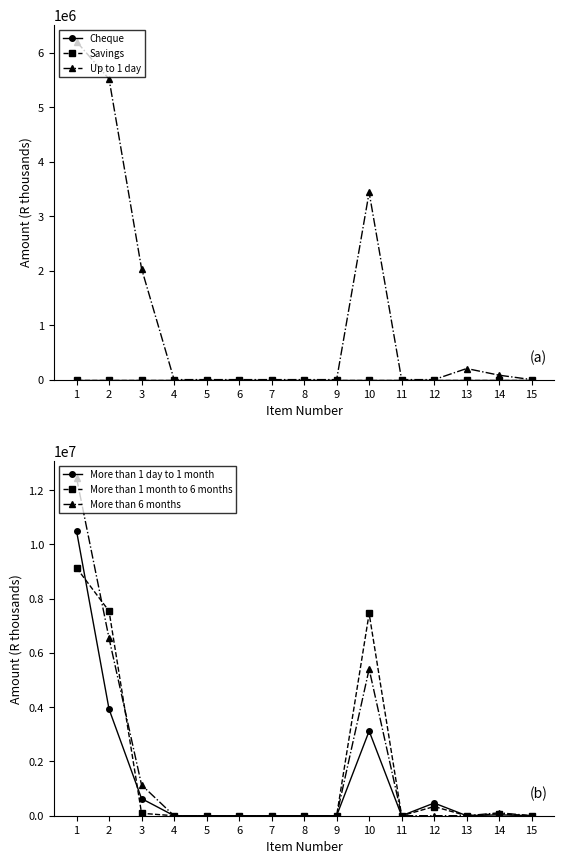

How many lines are shown in the chart?

6